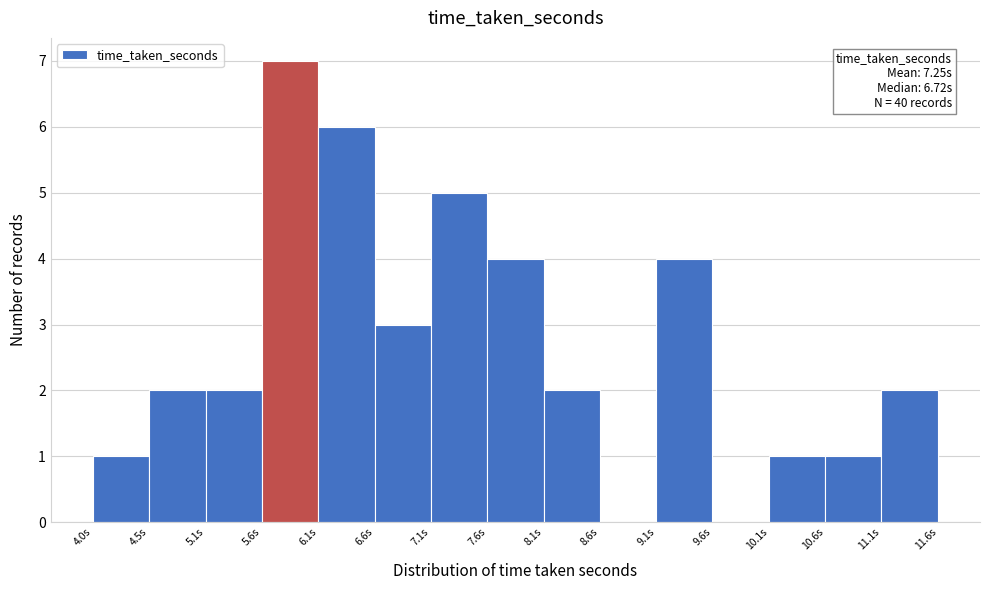

Which range on the x-axis has the tallest bar?

5.6 to 6.1